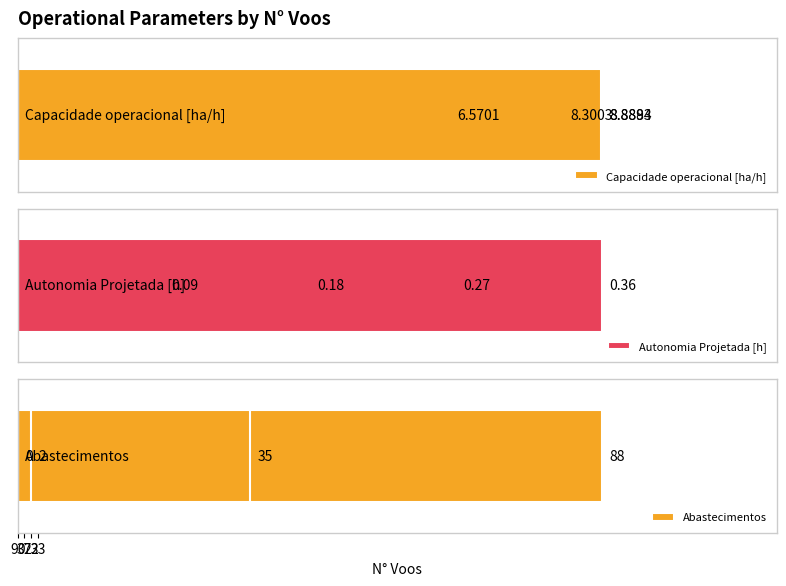

Is it true that Autonomia Projetada [h] equals 0.2 at 37?

True